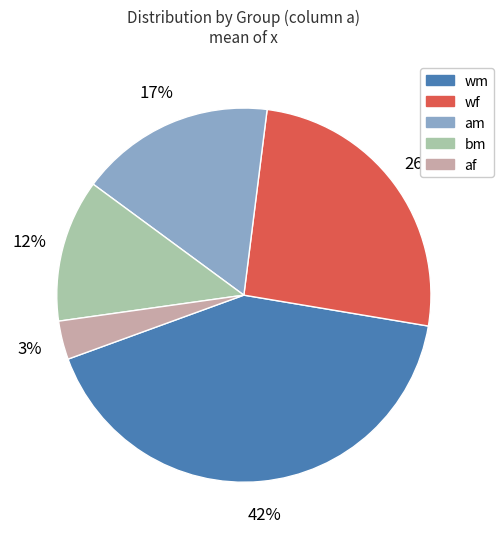

Is there any slice that represents more than half of the pie?

No